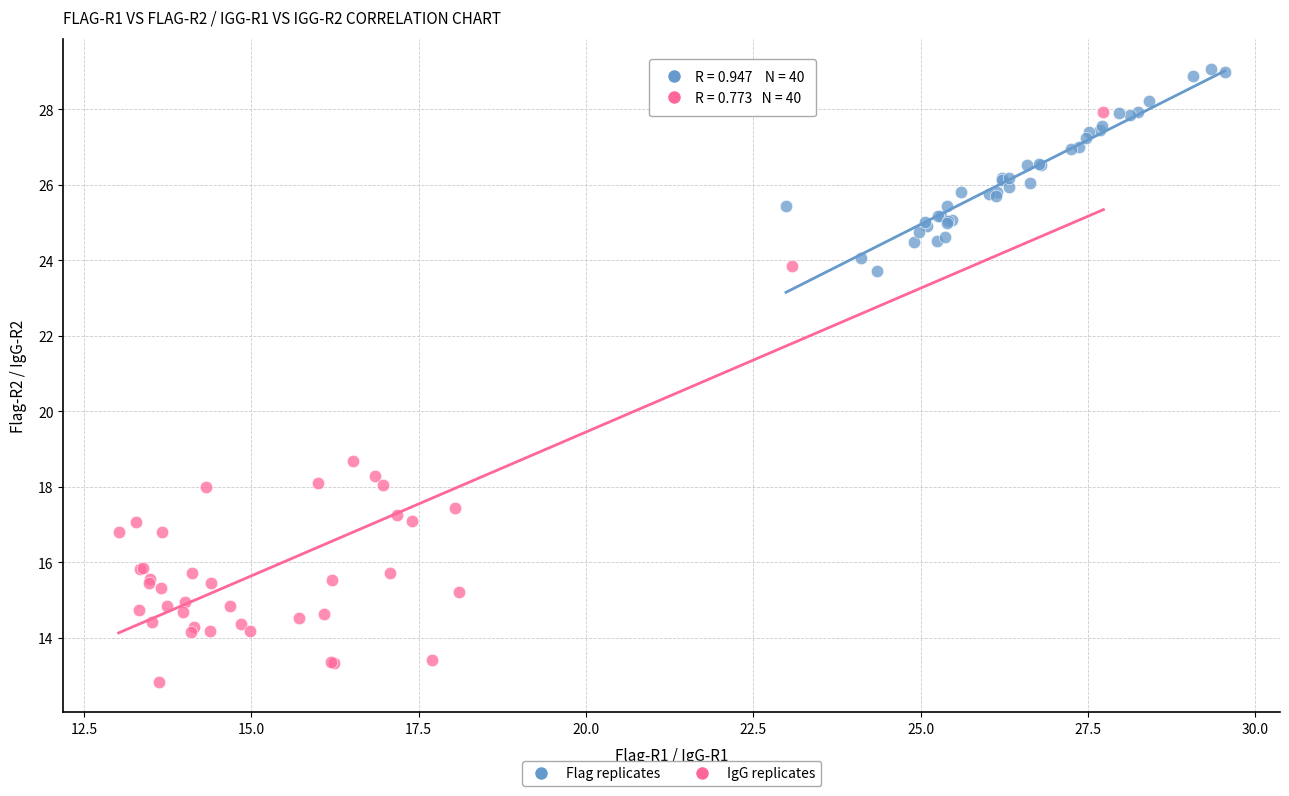

What are all the series names shown in the legend?

Flag replicates, IgG replicates